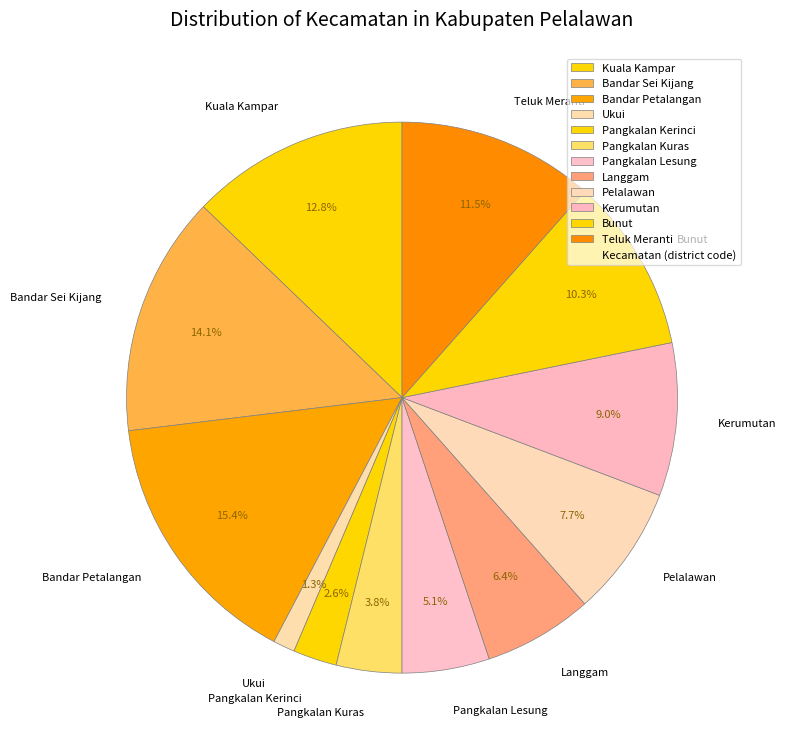

Is there a majority slice in this chart?

No